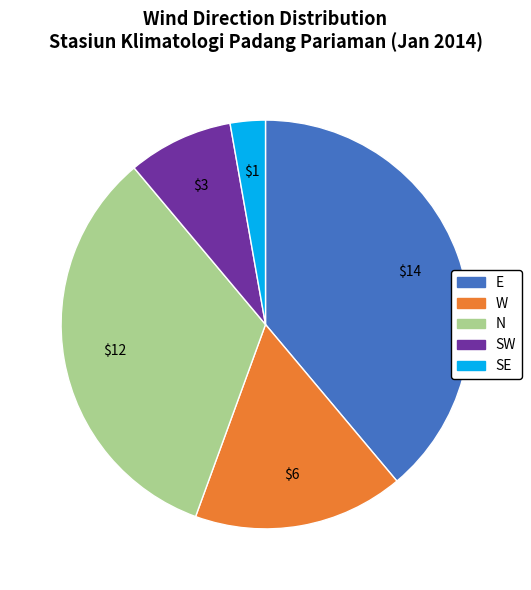

Is there any slice that represents more than half of the pie?

No